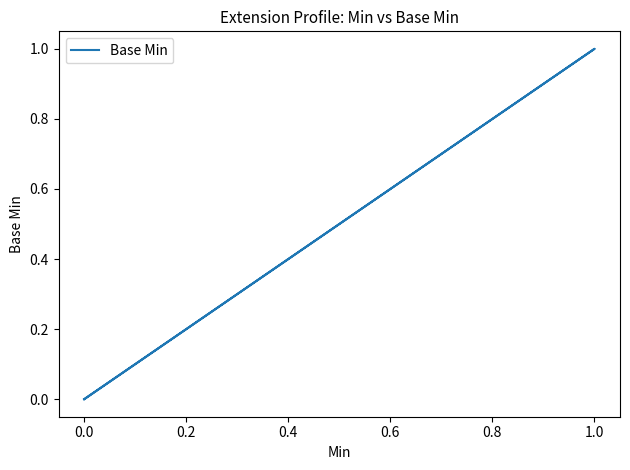

What is the value of the 4th point from the left?

1